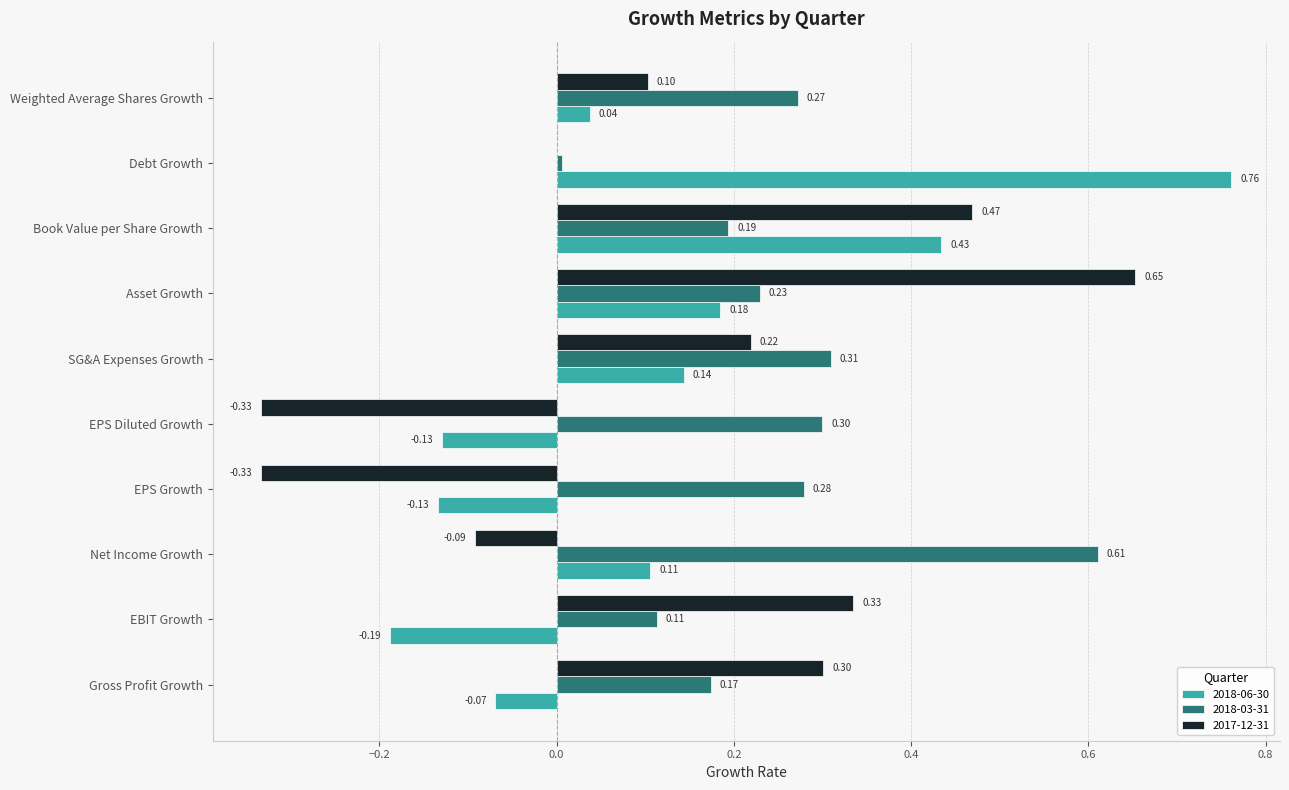

At which label is 2018-06-30 closest to 0?

Weighted Average Shares Growth